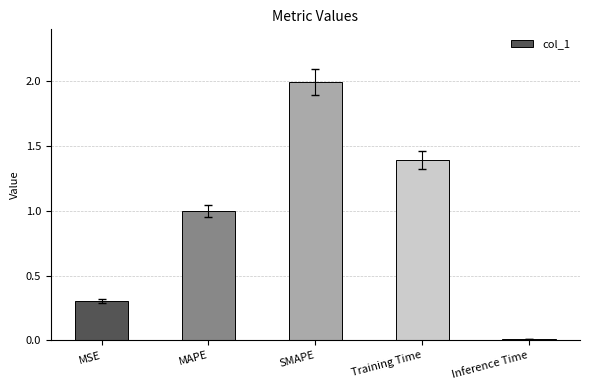

Is it true that the value at MAPE is 1.0?

True